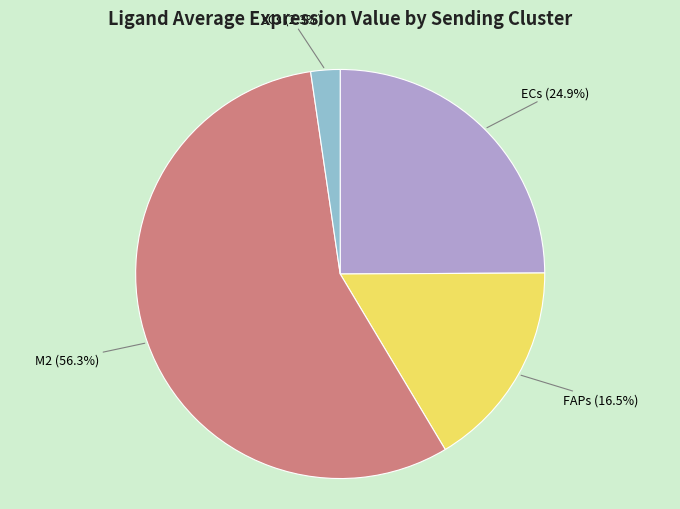

Combined, do sCs (2.3%) and M2 (56.3%) account for over 50%?

Yes